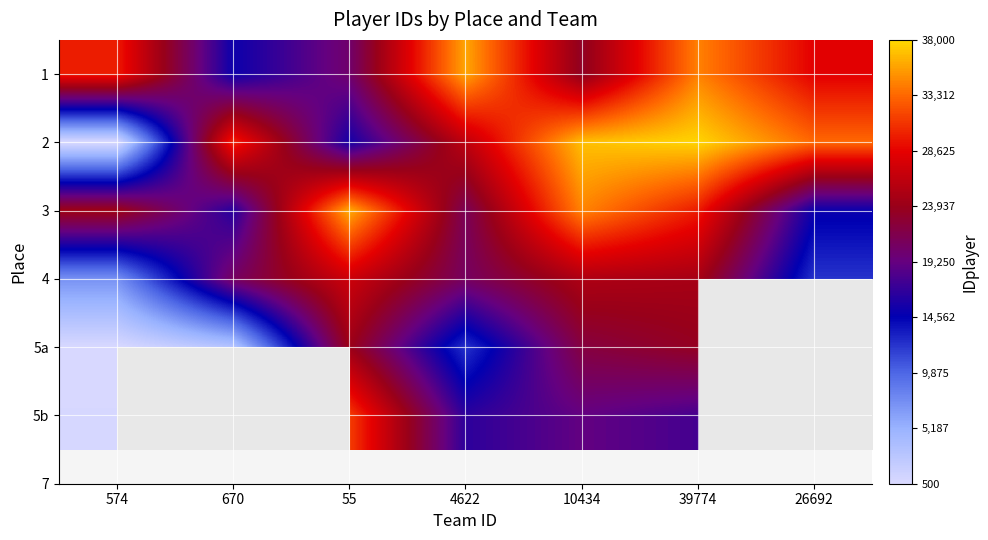

At which category is the sum across all series the highest?

39774